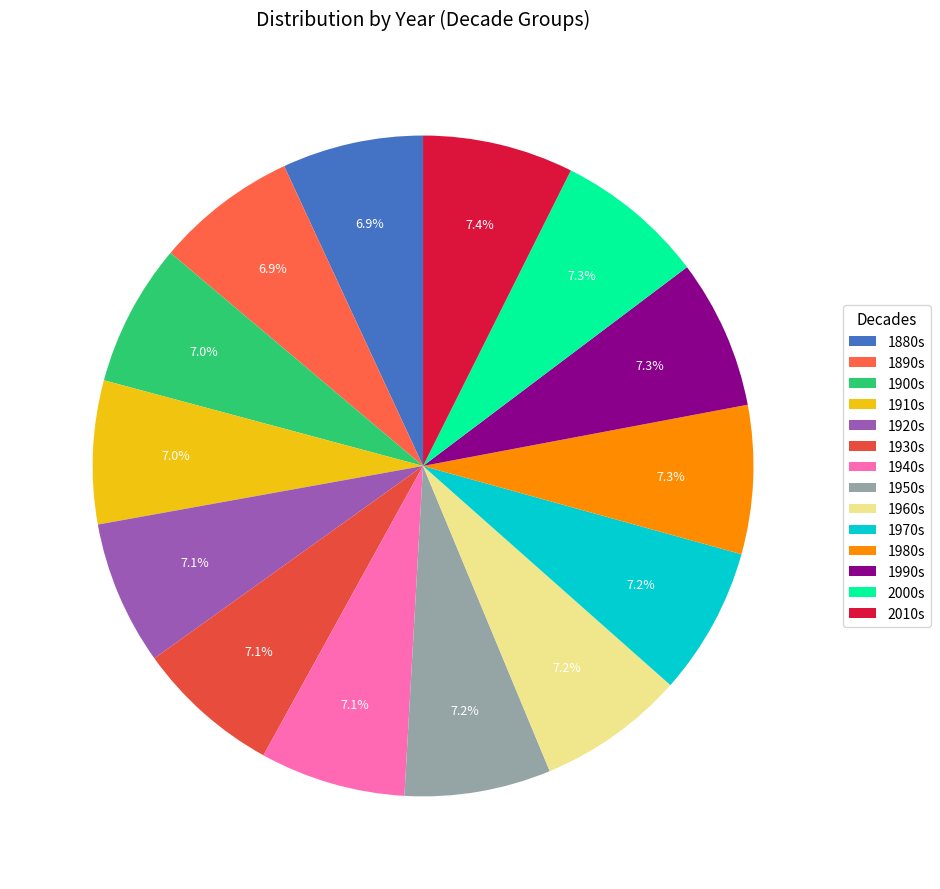

To the nearest percent, what is the average slice percentage?

7%